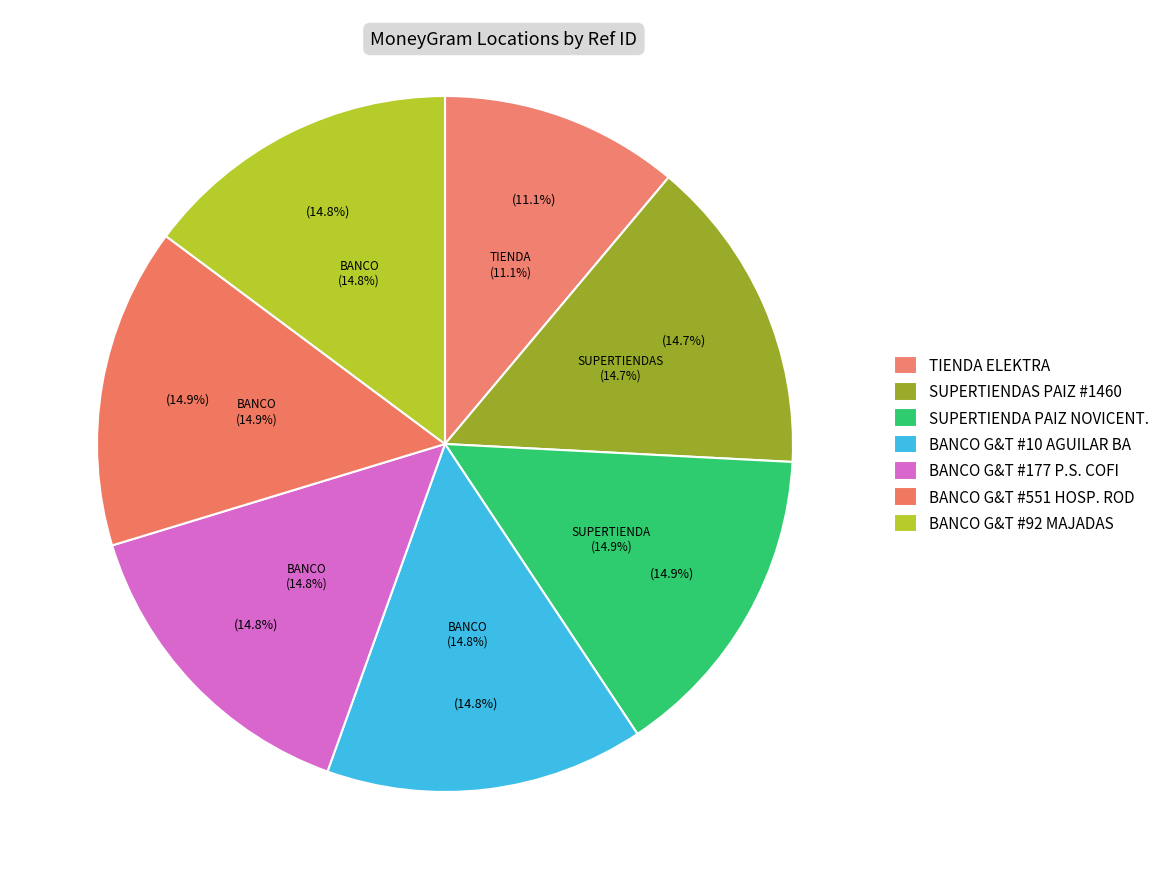

The BANCO G&T CONTINENTAL - #10 - AGUILAR BA slice represents 15% of the pie. True or false?

True